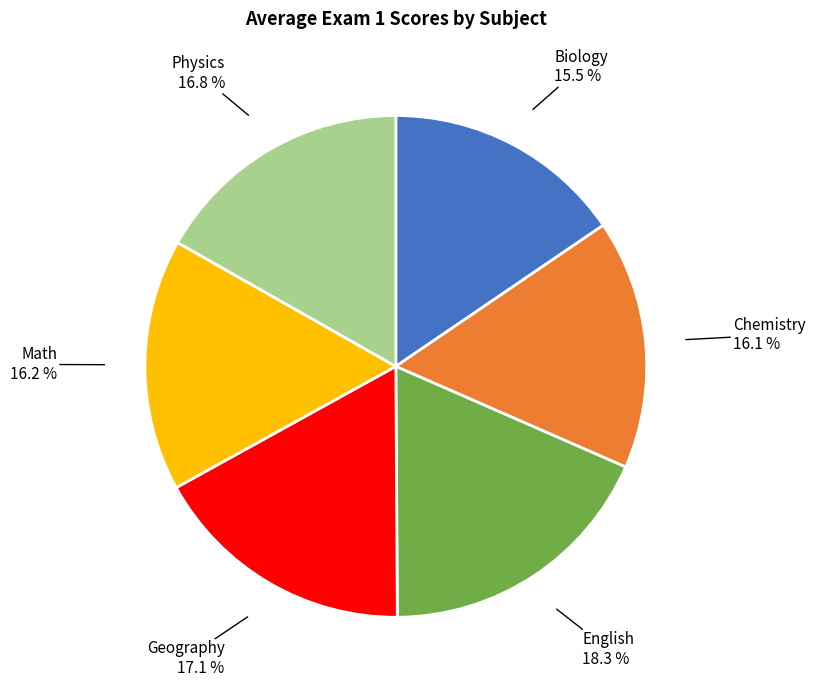

Is there a majority slice in this chart?

No